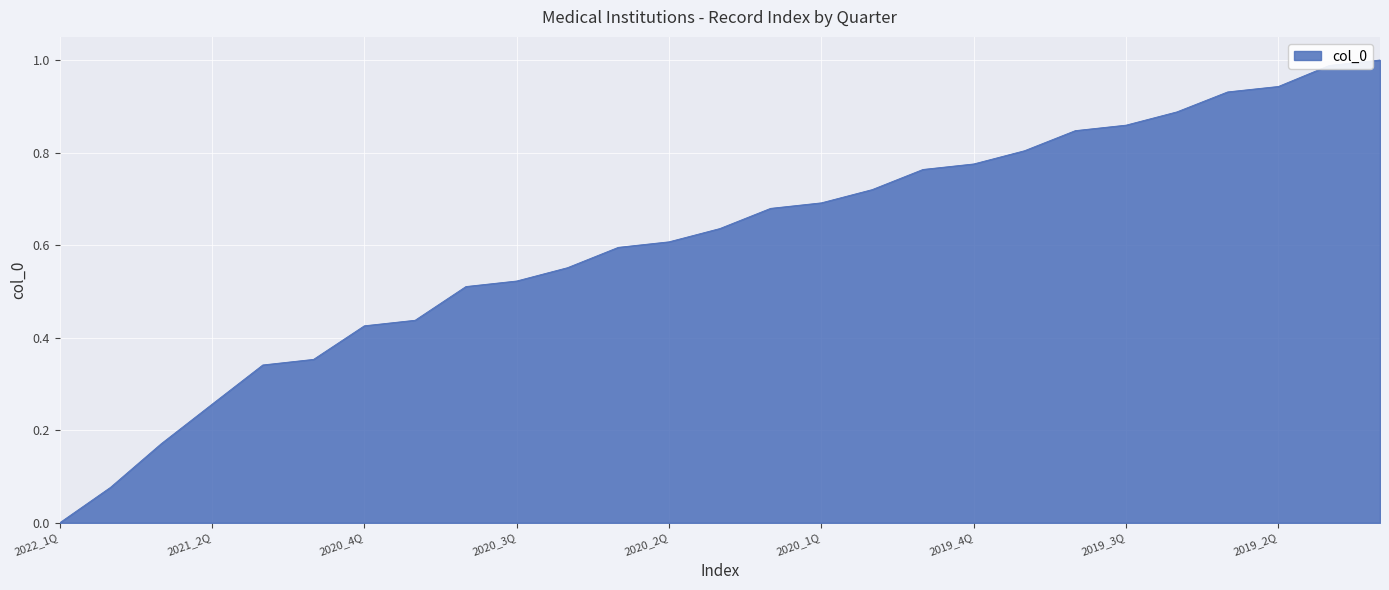

How many lines are shown in the chart?

1